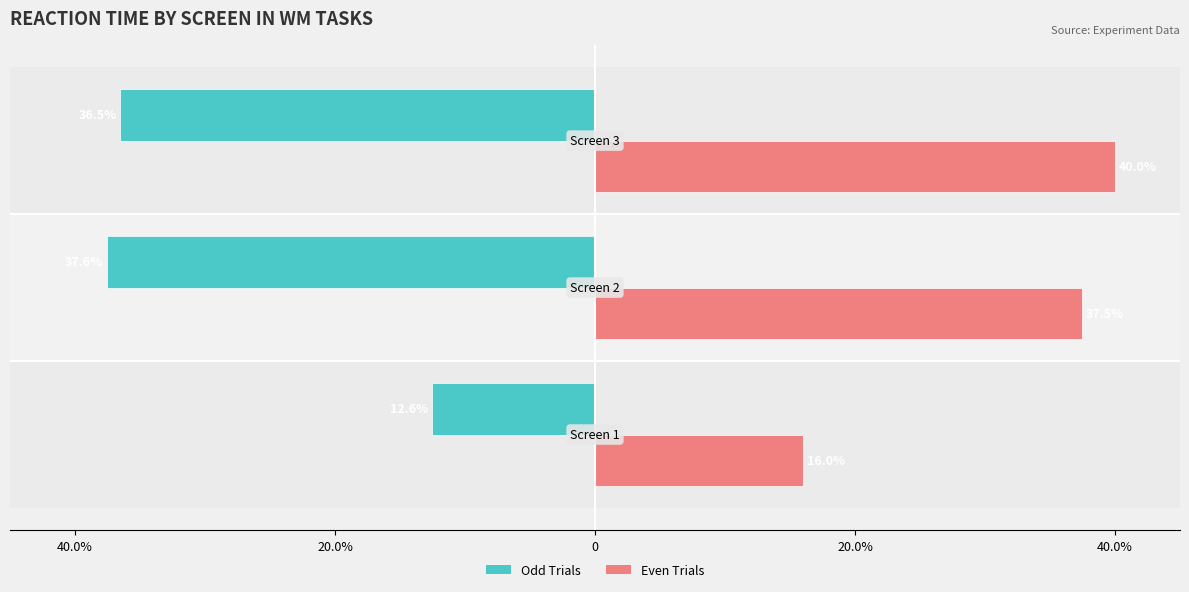

Reading left to right, extract all data points from this chart.

Odd Trials (Screen 1/2/3): 40.0%=-12.6	20.0%=-37.6	0=-36.5
Even Trials (Screen 1/2/3): 40.0%=16.0	20.0%=37.5	0=40.0